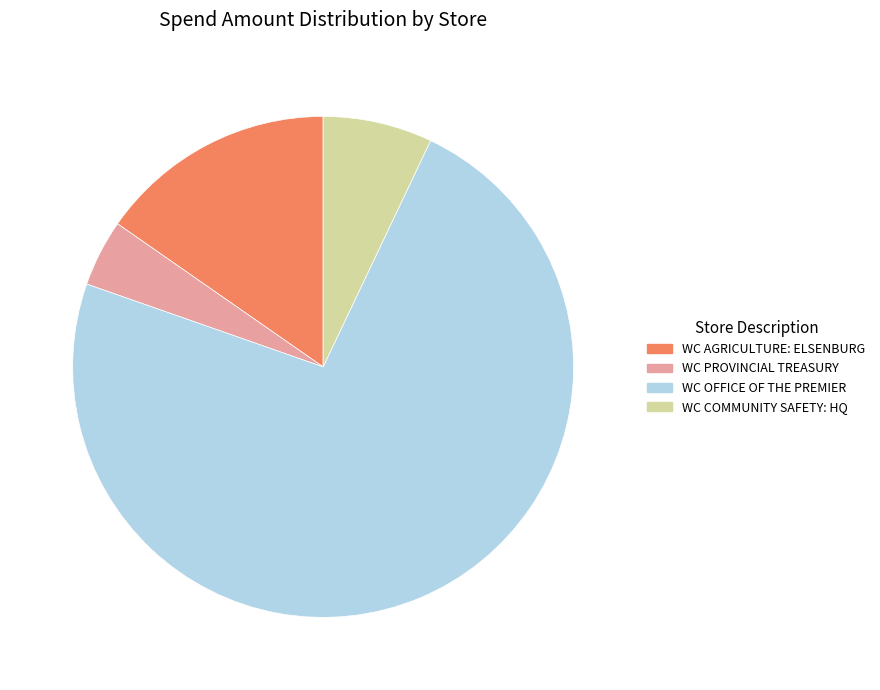

What is the smallest slice in the pie chart?

WC PROVINCIAL TREASURY